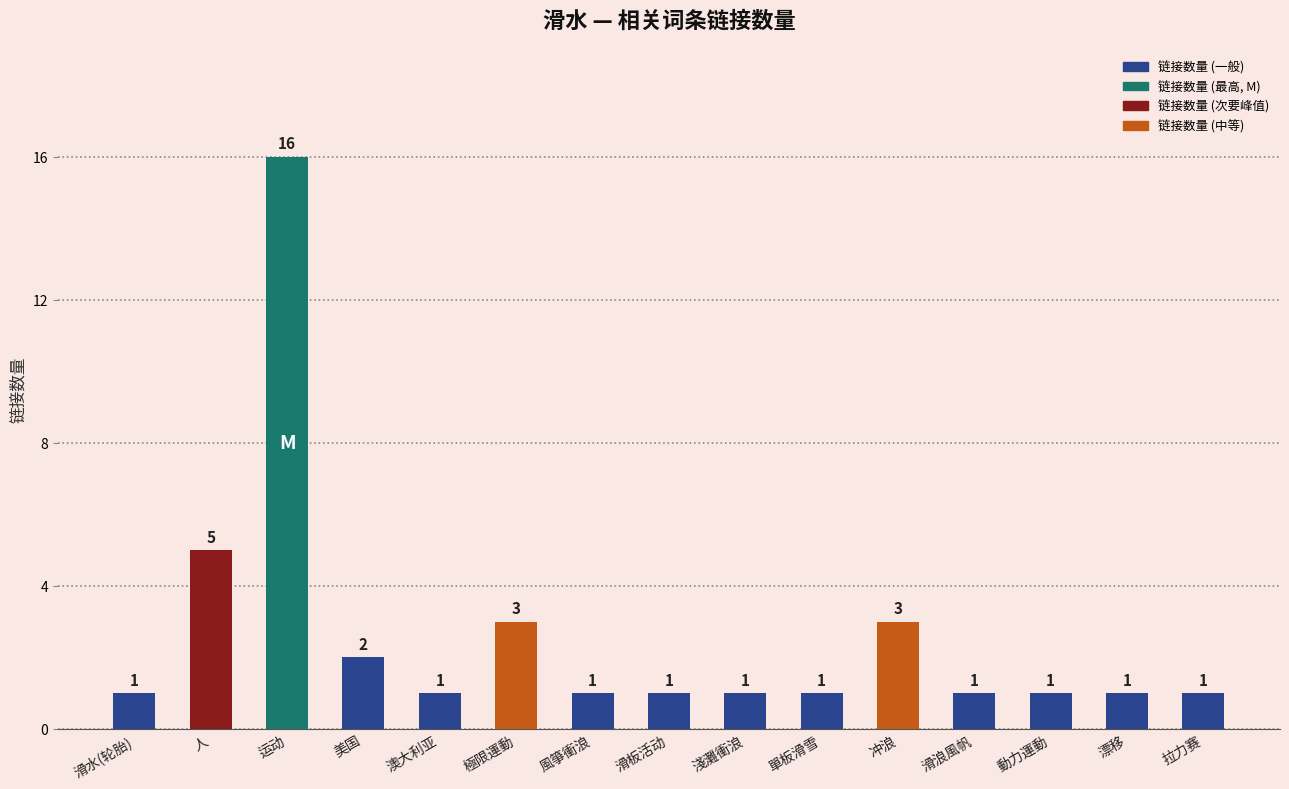

At which label is the value closest to 8?

人